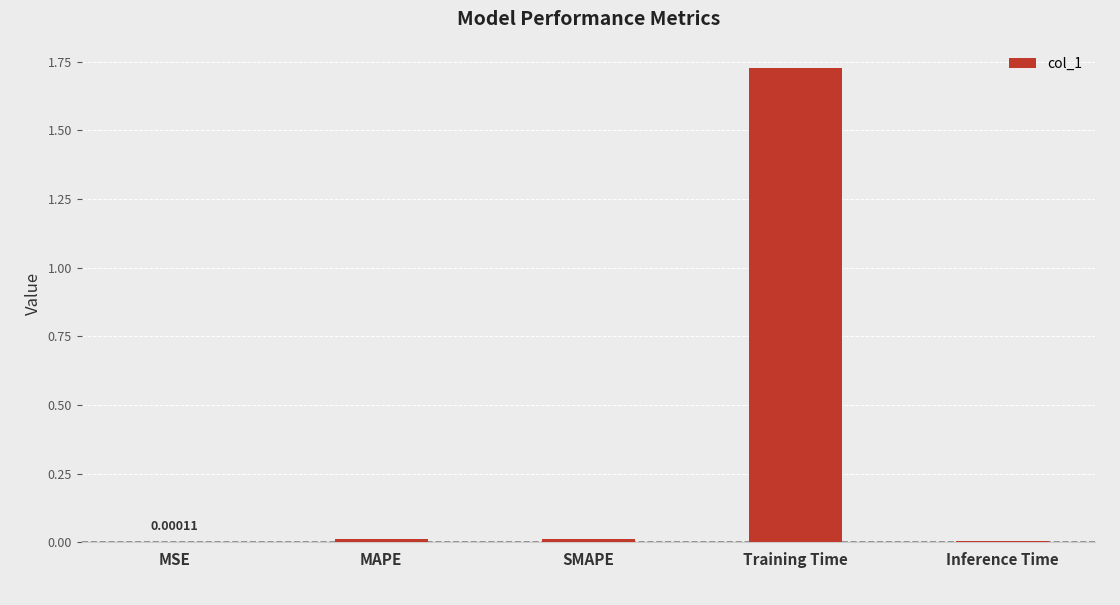

Which category has the highest value across all series?

Training Time